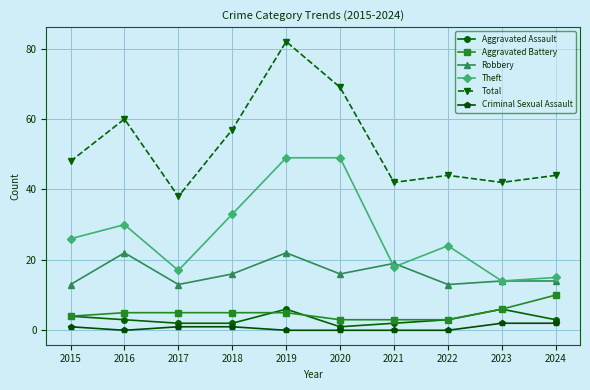

List the series in order of their peak value, highest first.

Total, Theft, Robbery, Aggravated Battery, Aggravated Assault, Criminal Sexual Assault